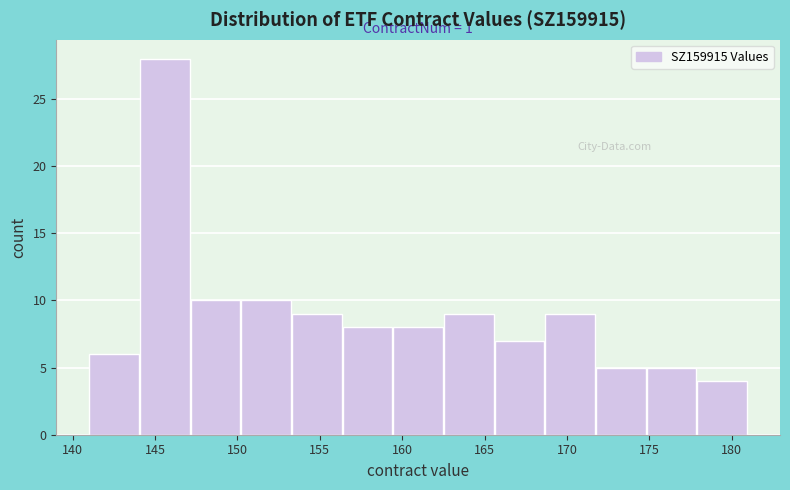

Over which range of the x-axis is the bar tallest?

144.0 to 147.0